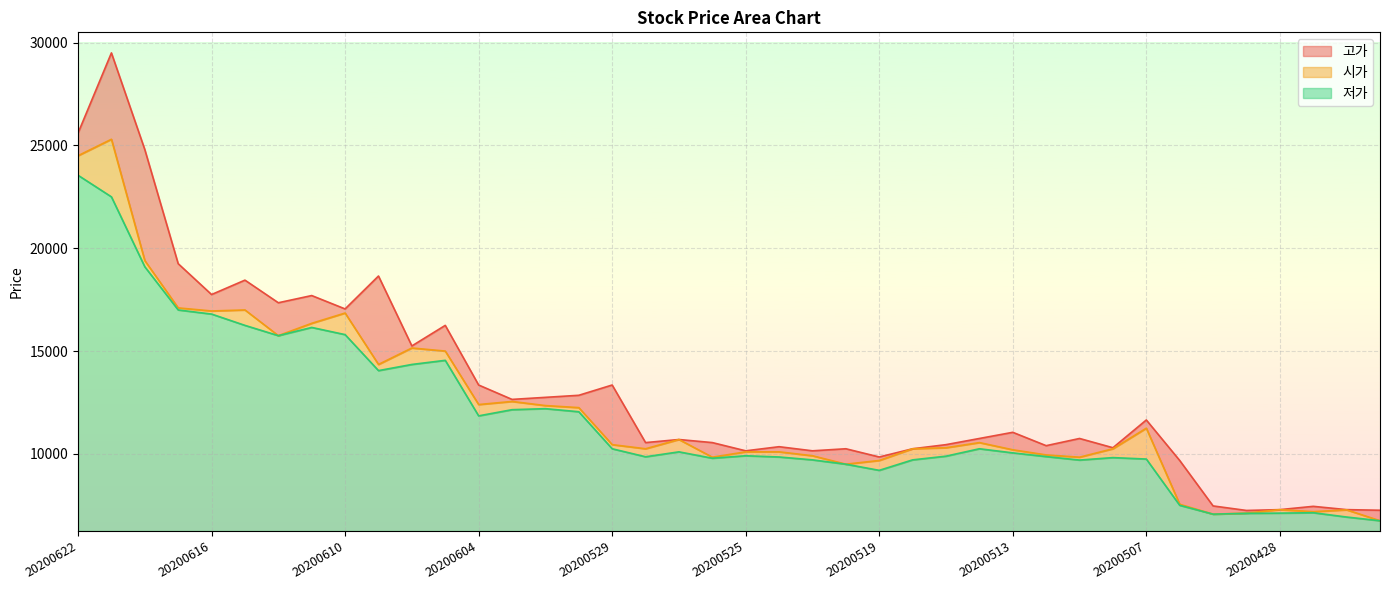

Where does the 고가 series first go above 10750?

20200622